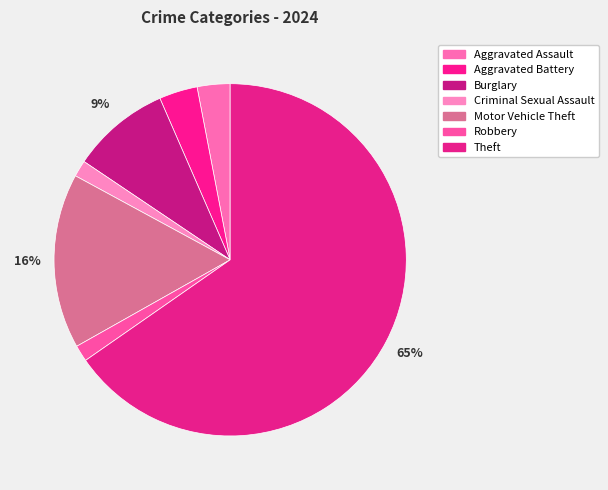

Combined, do Robbery and Aggravated Battery account for over 50%?

No